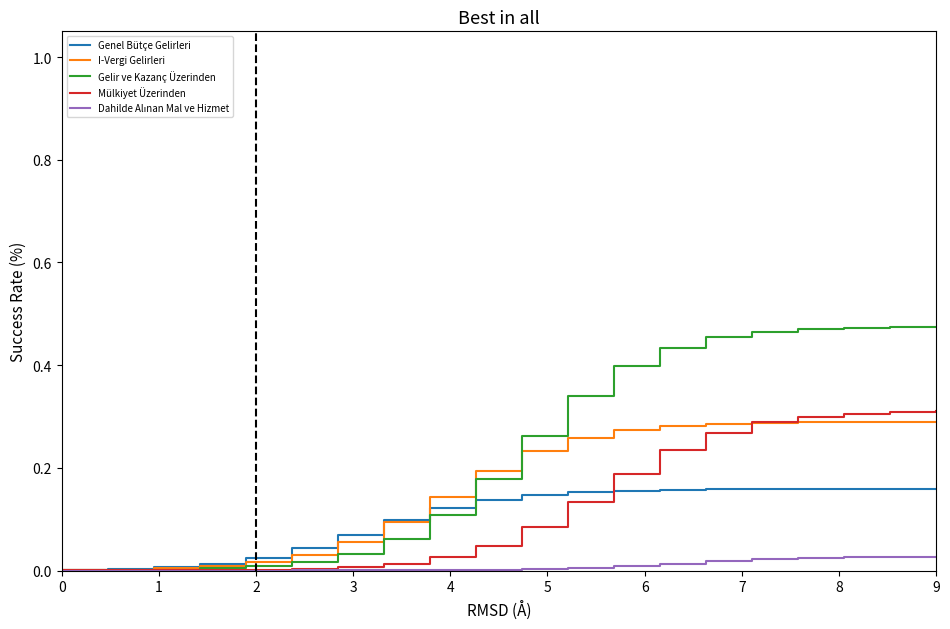

Which series has the largest range (max minus min)?

Gelir ve Kazanç Üzerinden